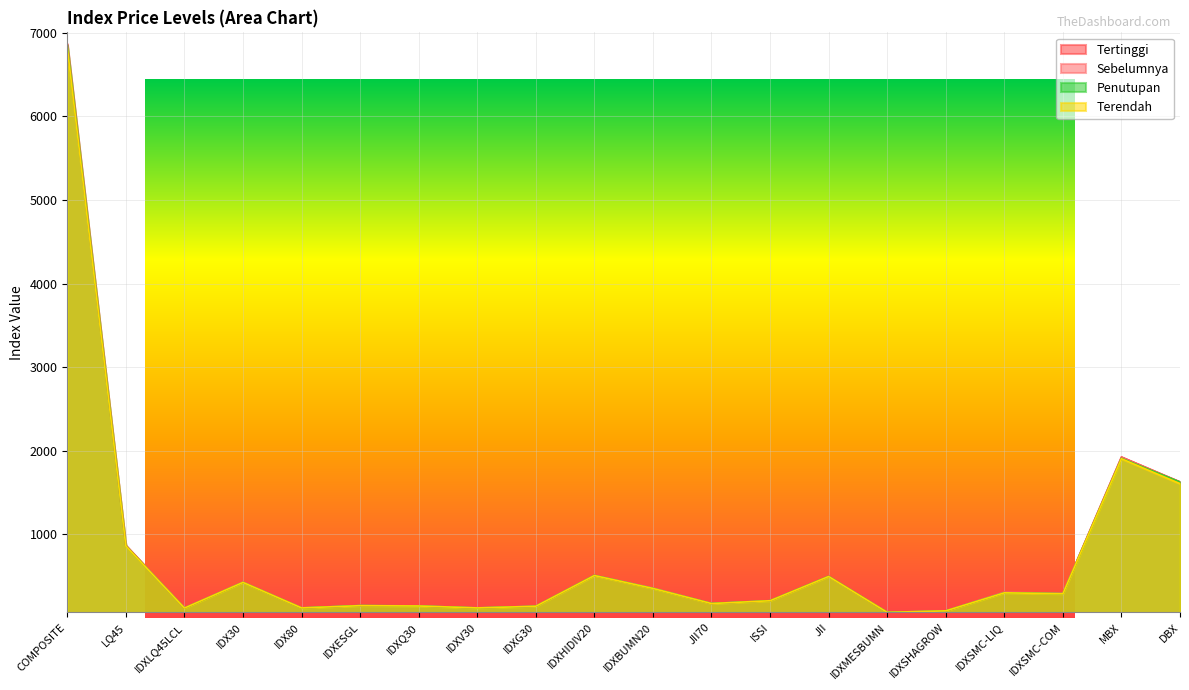

At which category does Tertinggi reach its first local peak?

IDX30